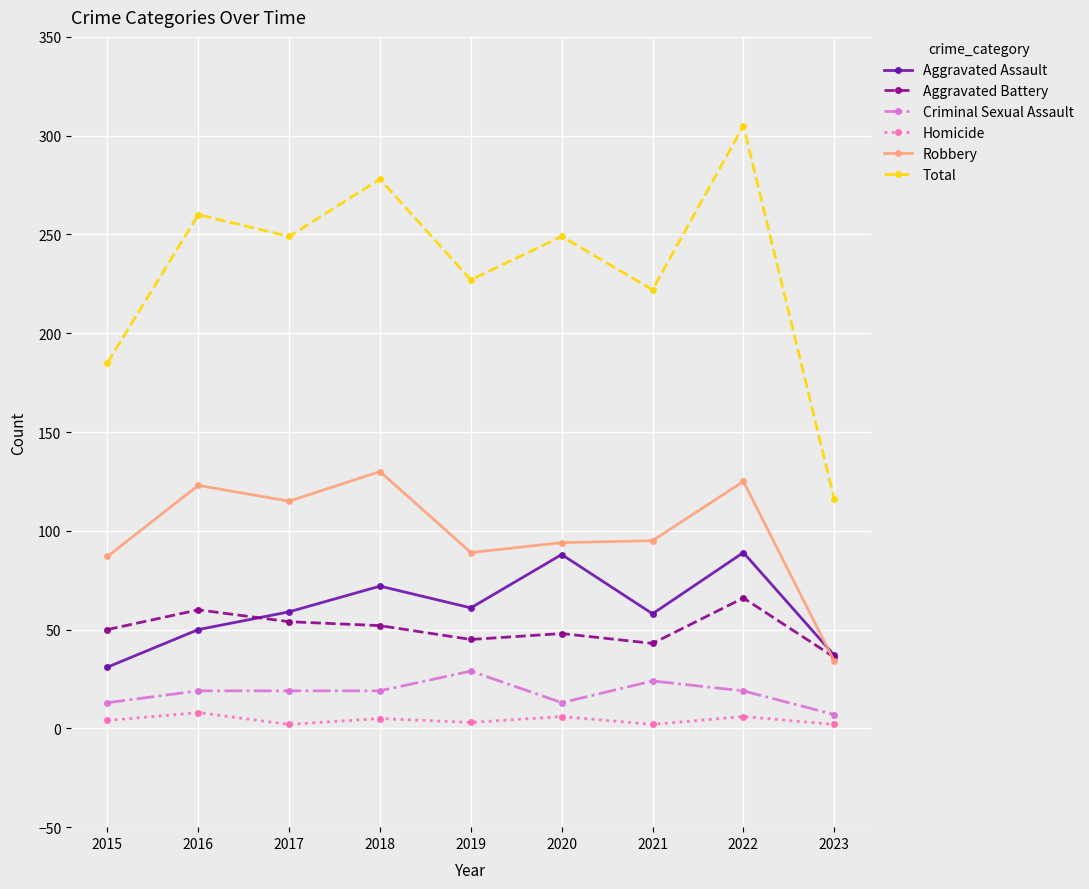

Which series changed the most between 2015 and 2016?

Total